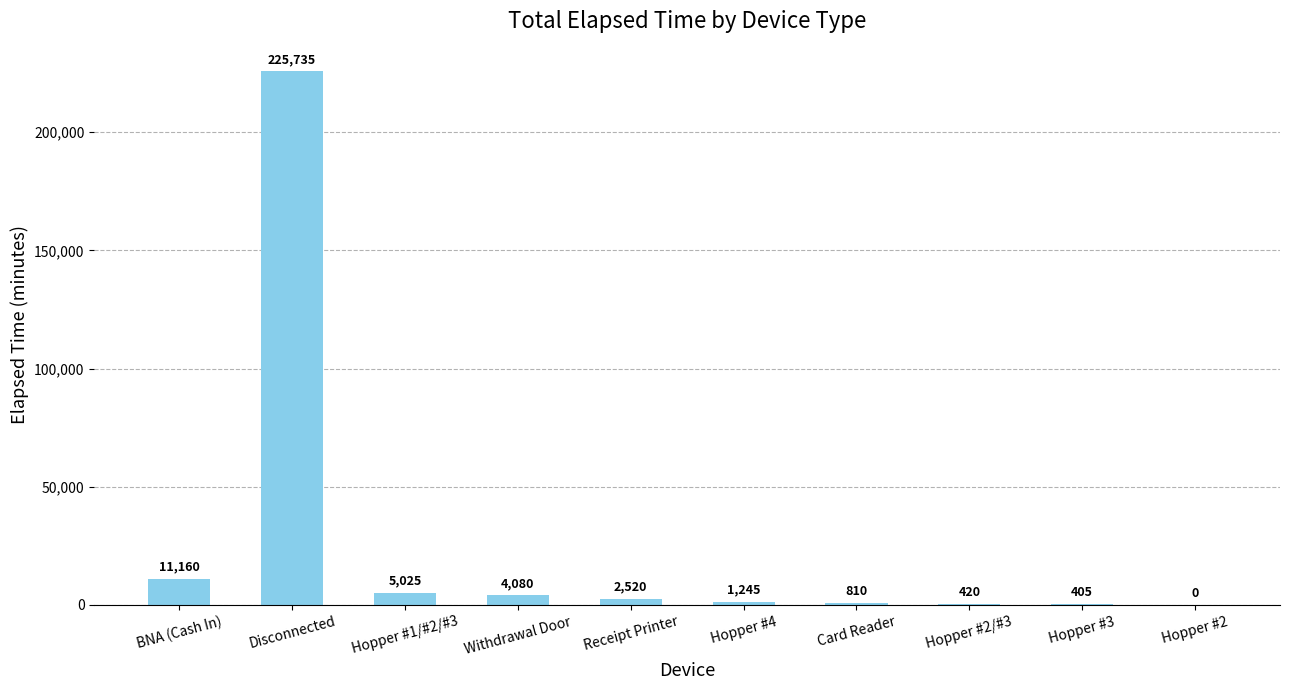

Reading left to right, extract all data points from this chart.

11160	225735	5025	4080	2520	1245	810	420	405	0